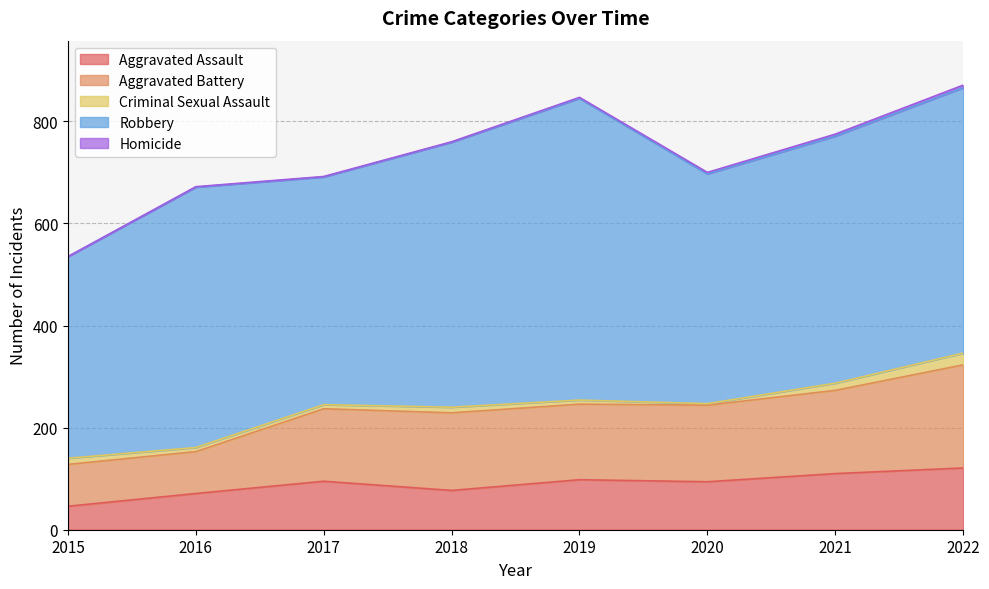

What is the average value of the Criminal Sexual Assault series?

11